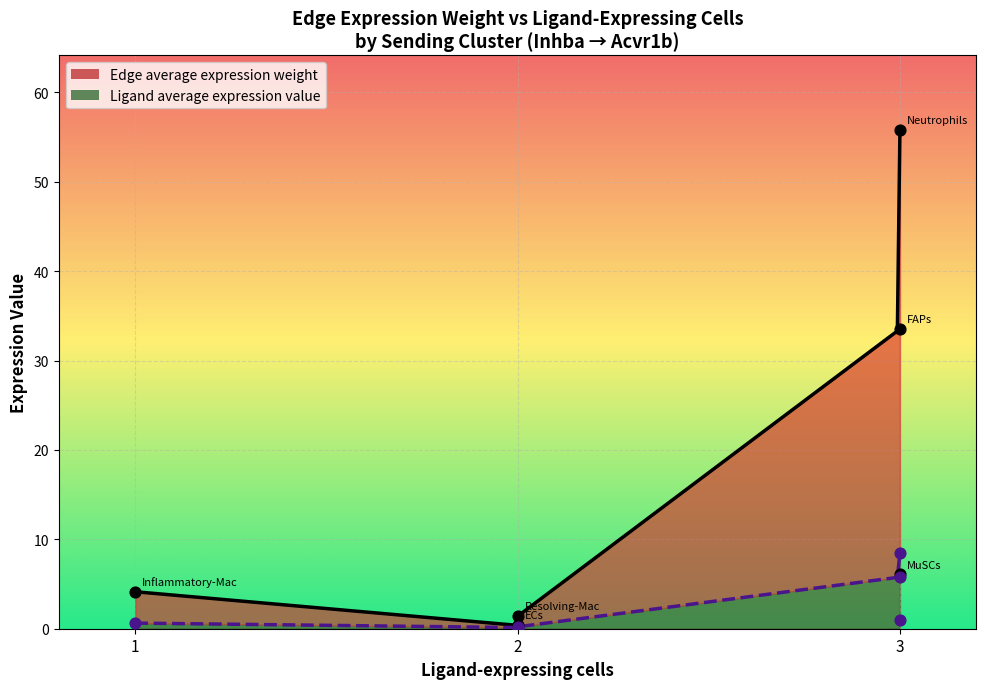

Which series contains the highest Y value?

Edge average expression weight